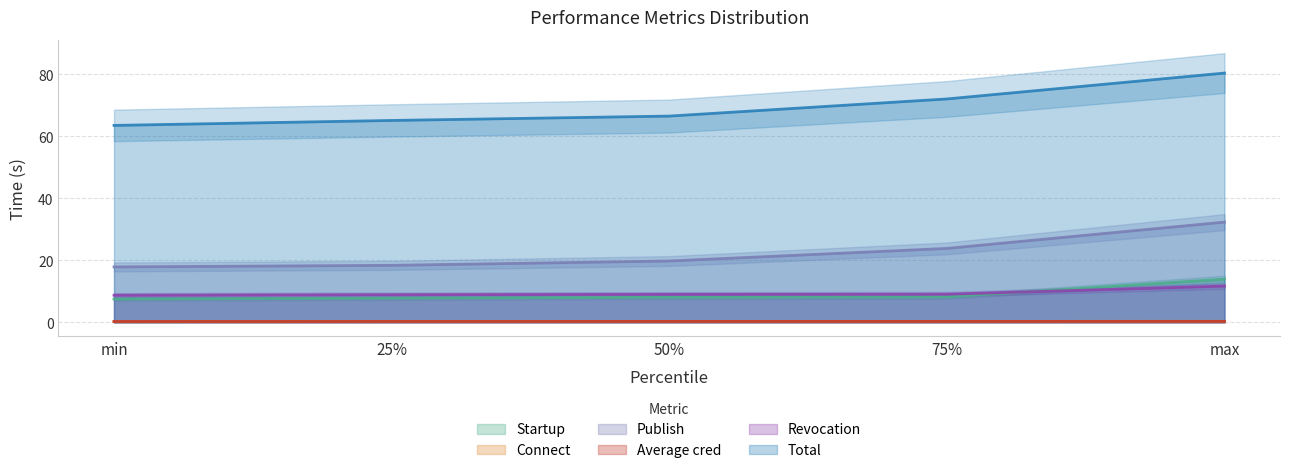

Which label corresponds to the largest value in the chart?

max